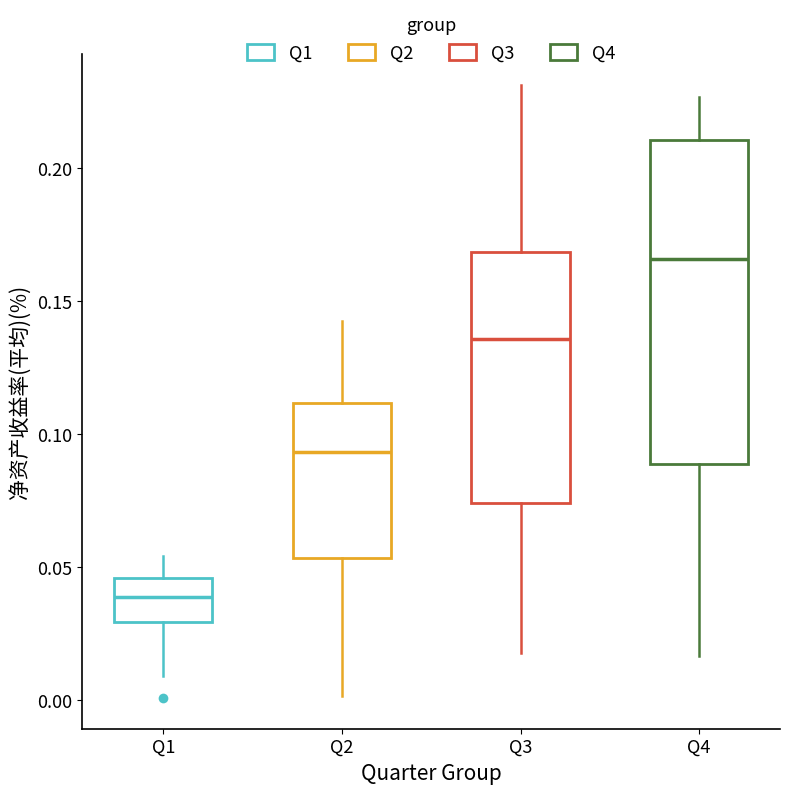

Which box is the tallest, from its lower edge to its upper edge?

Q4